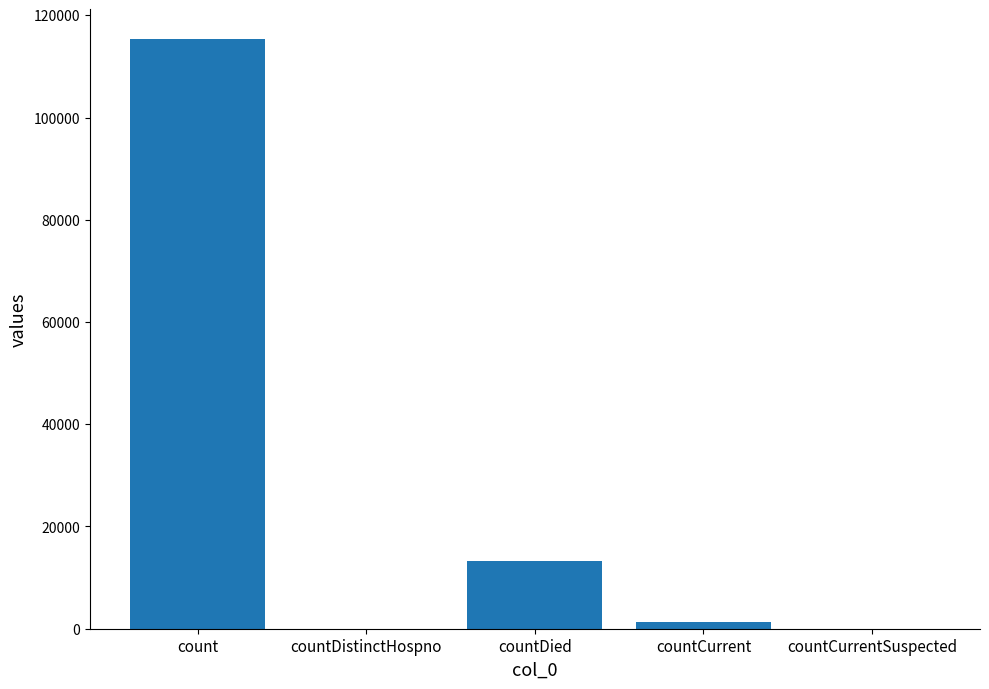

What is the sum of all values?

130105